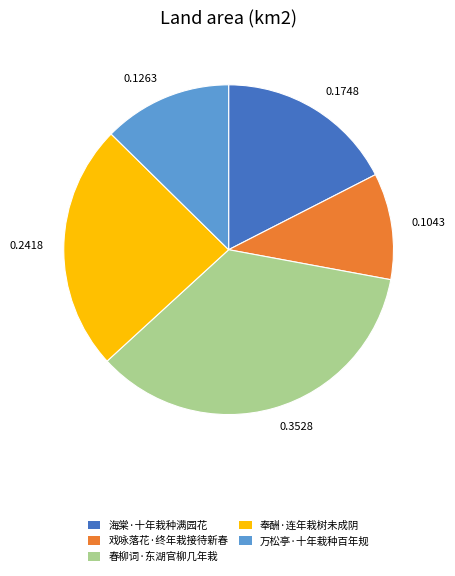

Is there a majority slice in this chart?

No